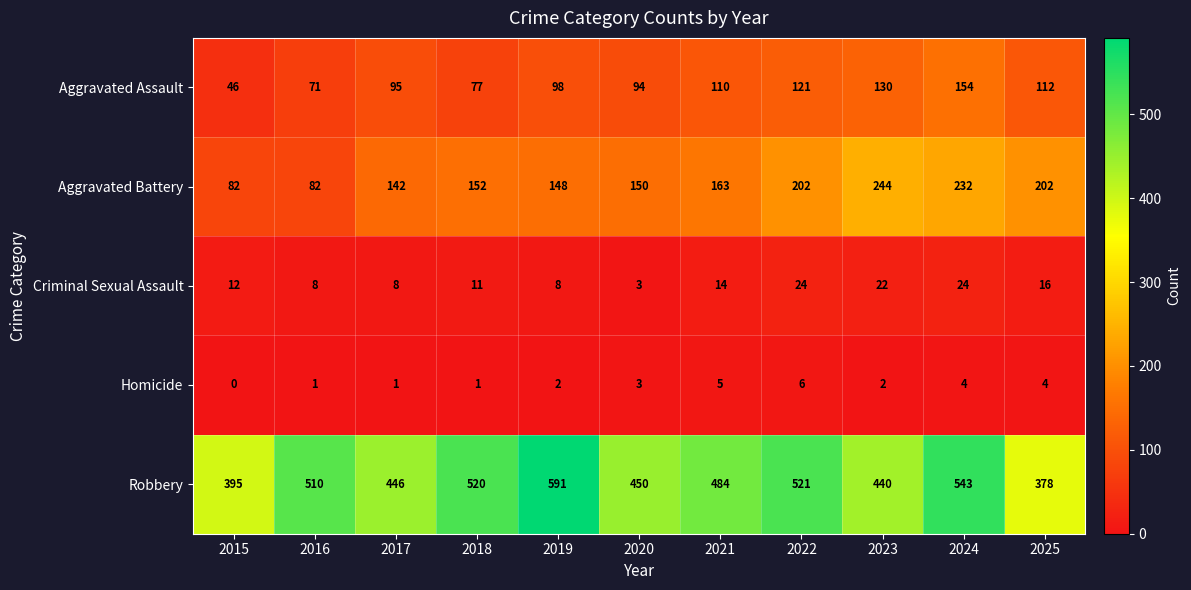

Which label corresponds to the largest value in the chart?

2019